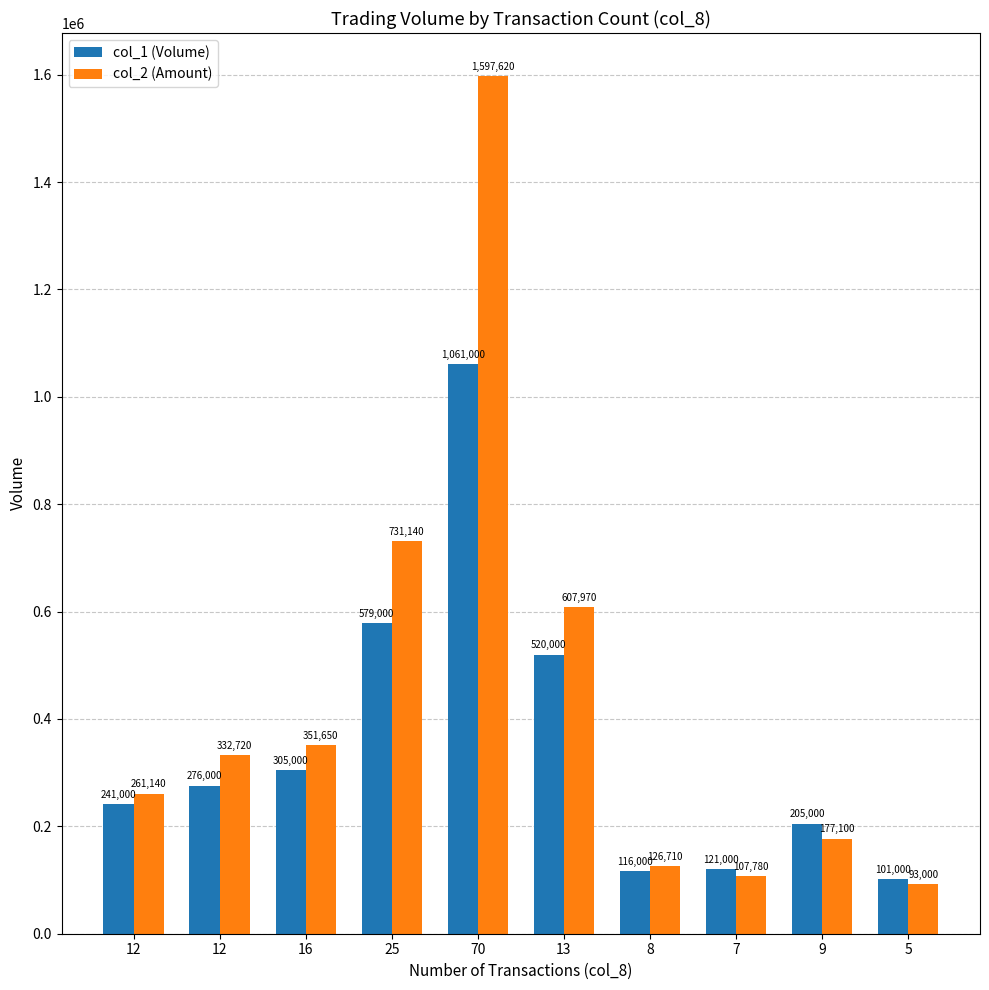

Reading right to left, extract all data points from this chart.

col_1 (Volume): 5=101000	9=205000	7=121000	8=116000	13=520000	70=1061000	25=579000	16=305000	12=276000	12=241000
col_2 (Amount): 5=93000	9=177100	7=107780	8=126710	13=607970	70=1597620	25=731140	16=351650	12=332720	12=261140